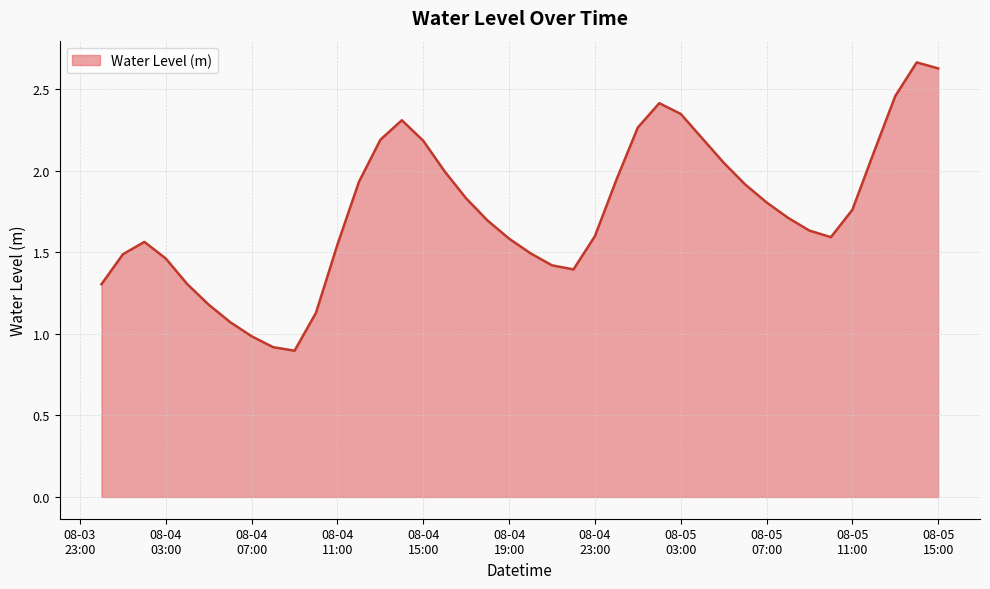

What is the minimum value shown in the chart?

0.9